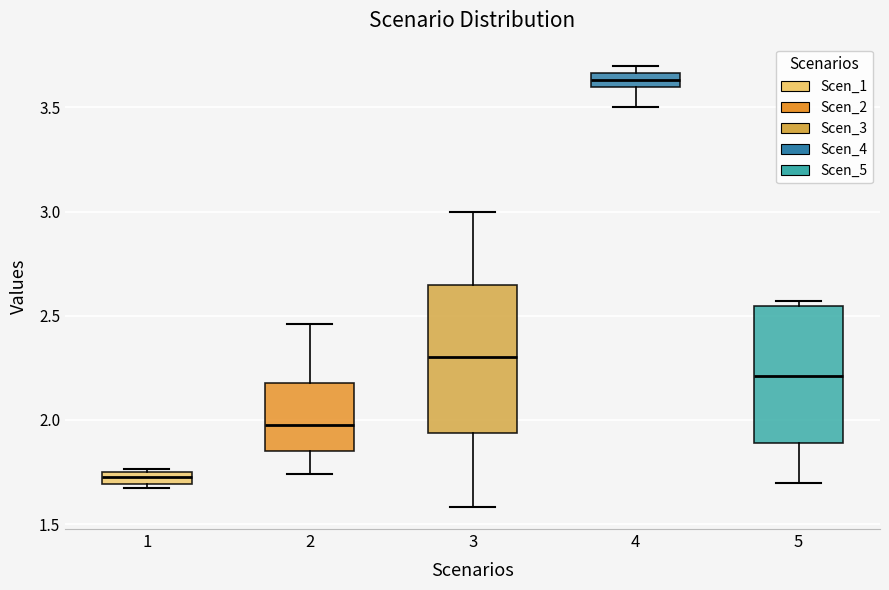

Which box's median line is the highest?

4